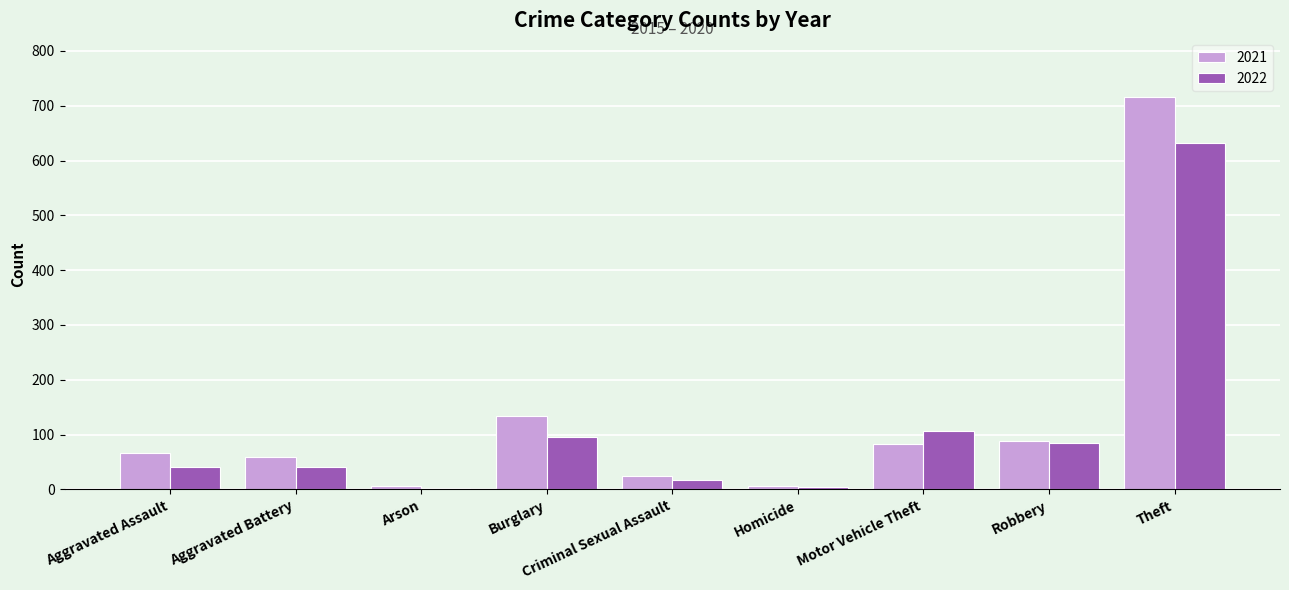

What is the maximum value shown in the chart?

716